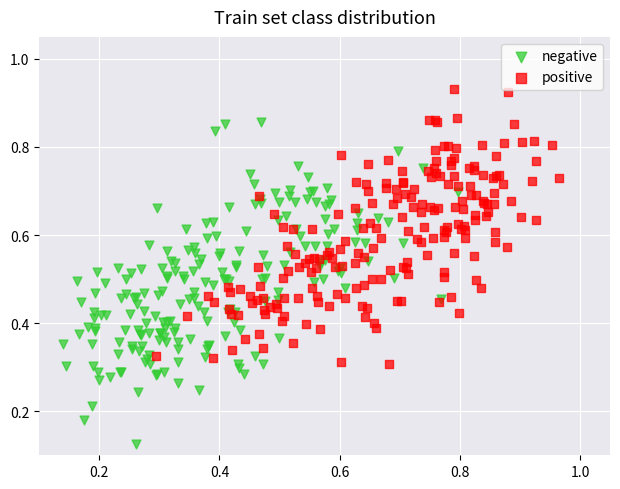

Which series has the largest Y range (max minus min)?

negative